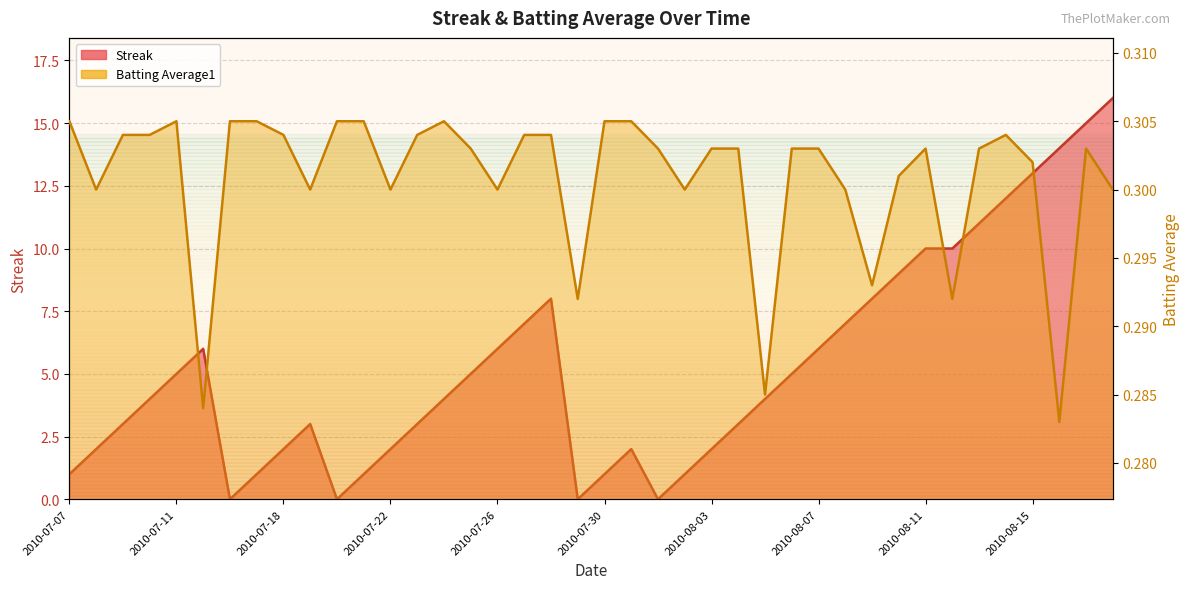

True or false: Streak and Batting Average1 intersect in this chart.

True